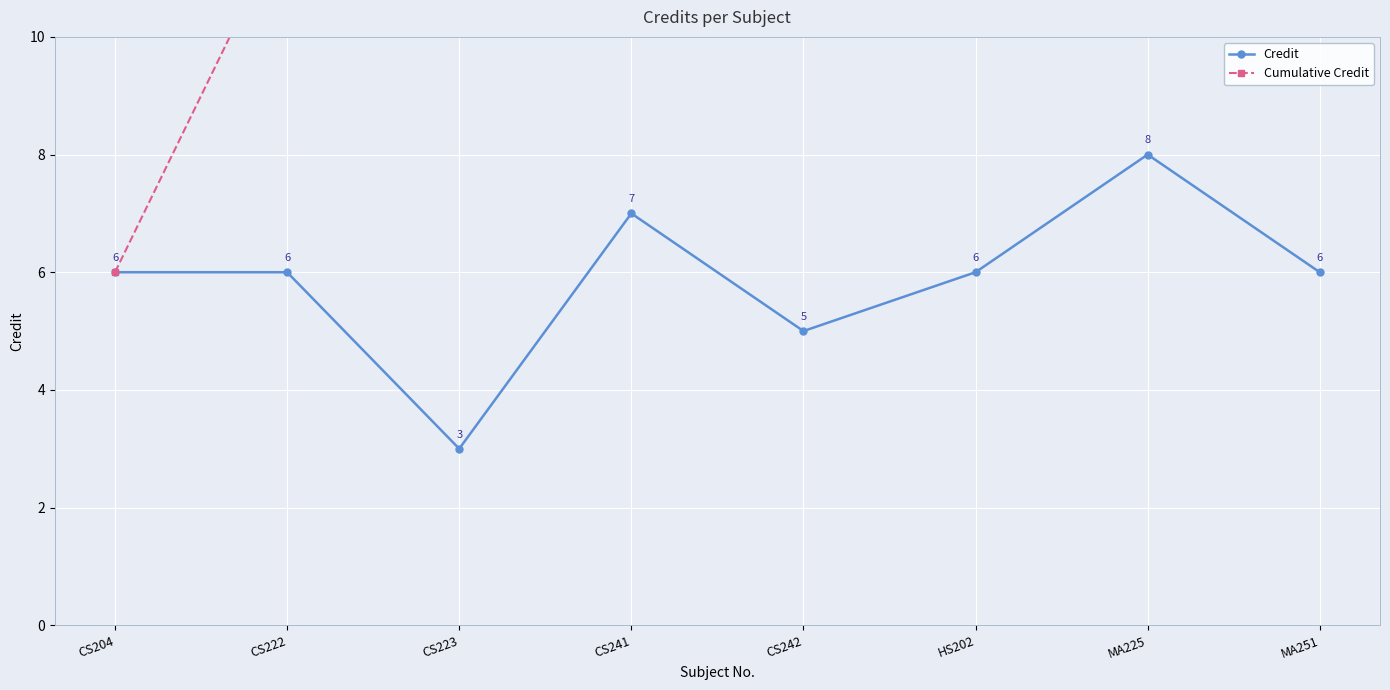

Which has a higher value, CS223 or MA225?

MA225